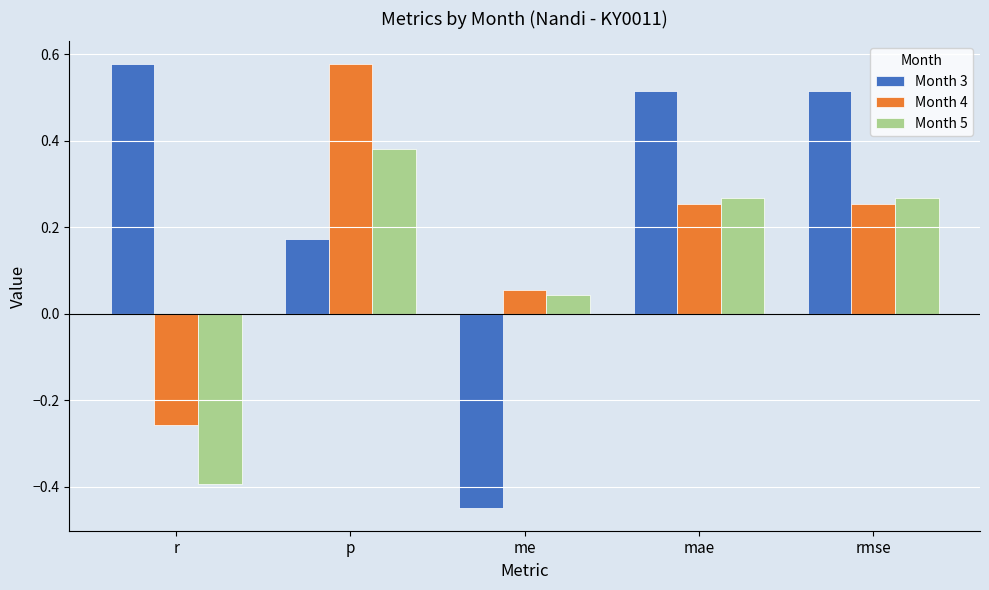

At which label does Month 5 reach its peak?

p